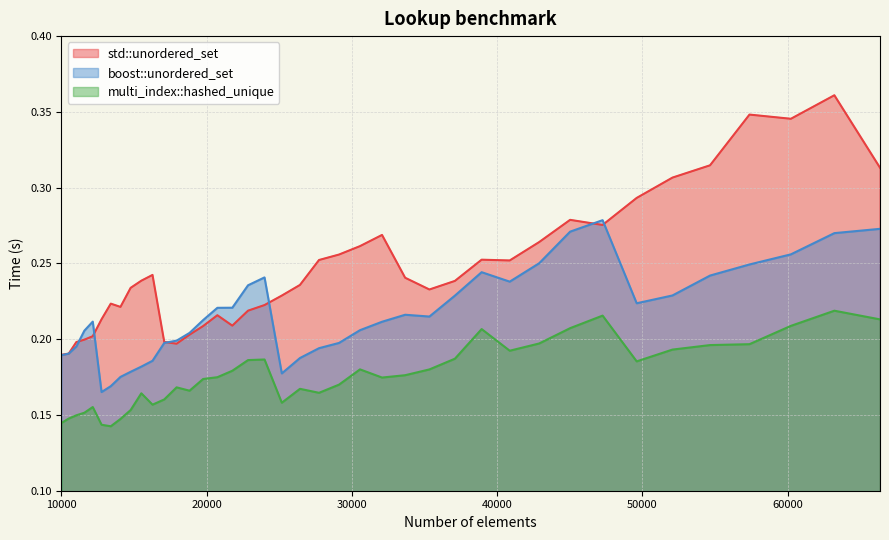

Between 37089 and 30555, which is larger?

30555